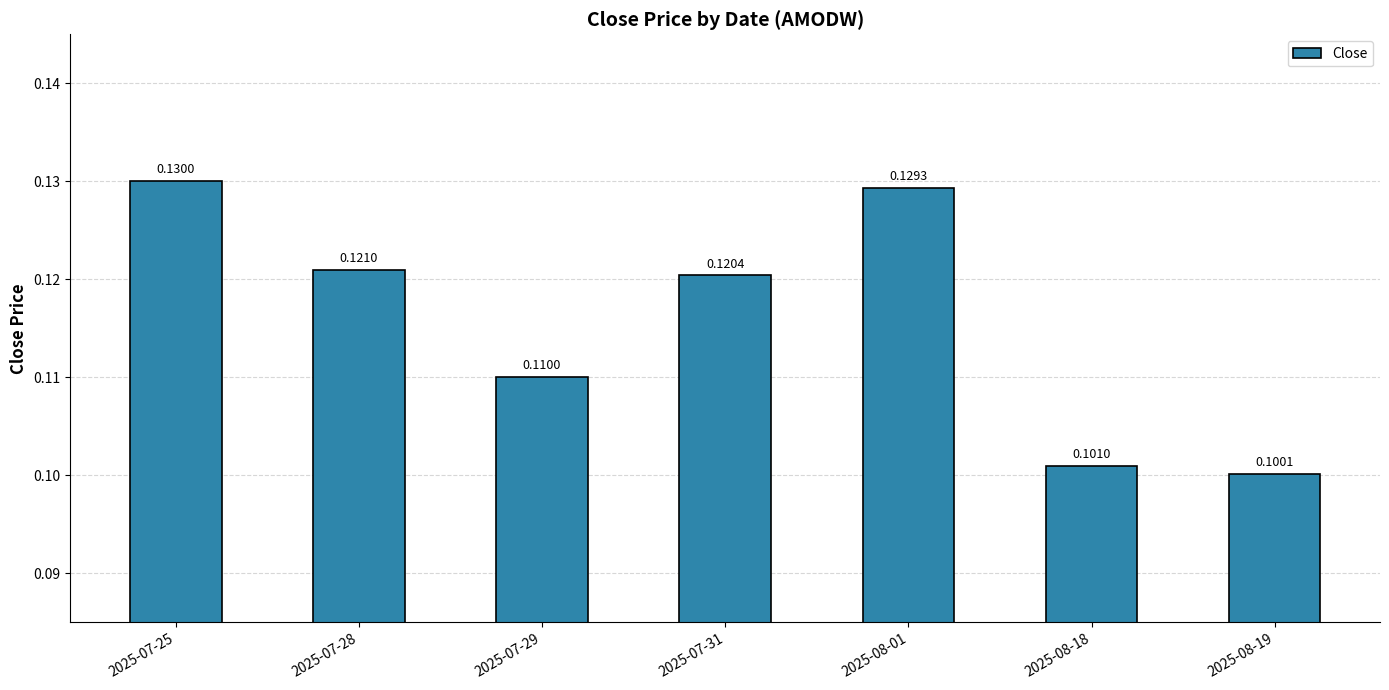

How many values are between 0 and 1?

7